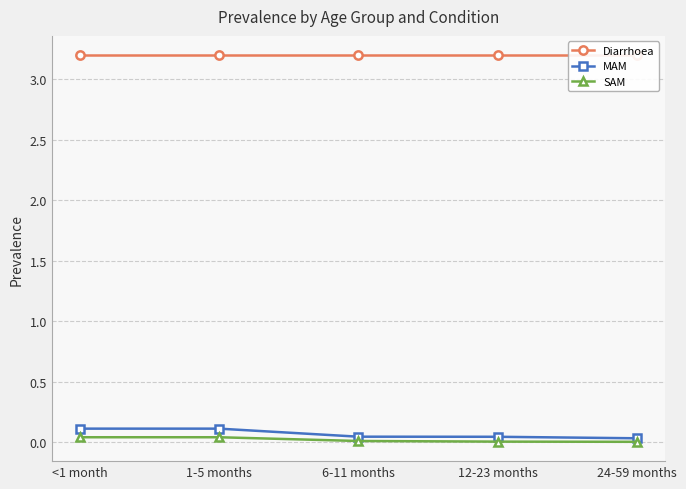

How many categories are shown in the chart?

5